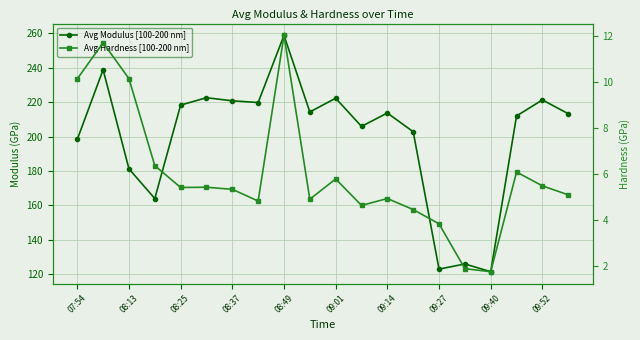

Reading left to right, list all the values displayed in this chart.

Avg Modulus [100-200 nm]: 198.3	238.9	181.2	163.9	218.3	222.6	220.8	219.8	258.9	214.3	222.3	205.9	213.7	202.8	122.8	125.8	121.3	212.0	221.3	213.3
Avg Hardness [100-200 nm]: 10.1	11.7	10.1	6.3	5.4	5.4	5.3	4.8	12.0	4.9	5.8	4.6	4.9	4.4	3.8	1.9	1.7	6.1	5.5	5.1